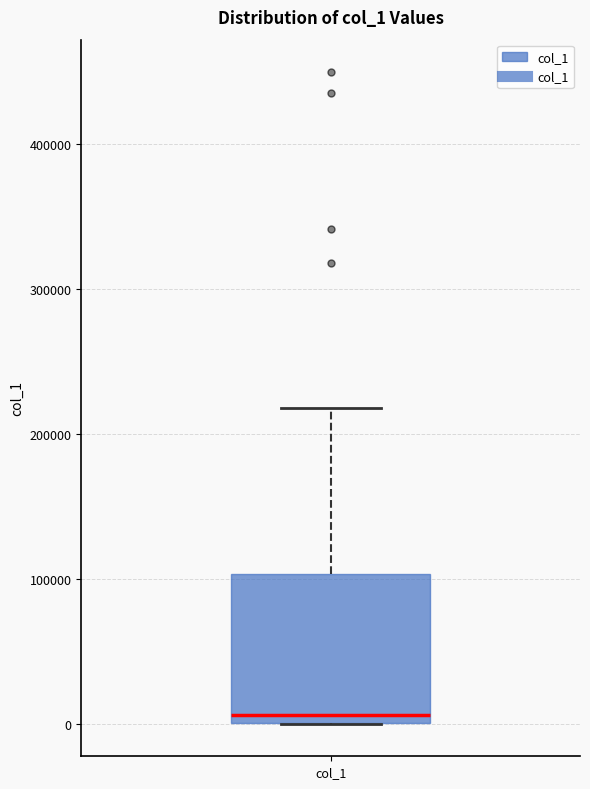

Read this box plot against the y-axis: the position of the median line, the range covered by the box, and the ends of both whiskers. The values are not printed on the chart, so give them approximately, as read against the axis.

median 10000, box 0 to 100000, whiskers 0 to 220000